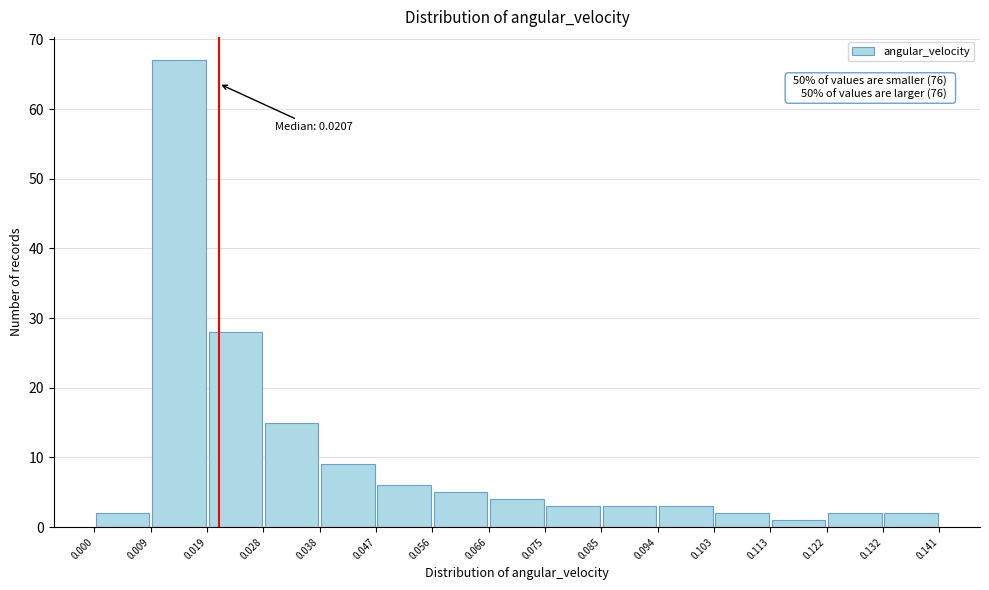

Over which range of the x-axis is the bar tallest?

0.009 to 0.019